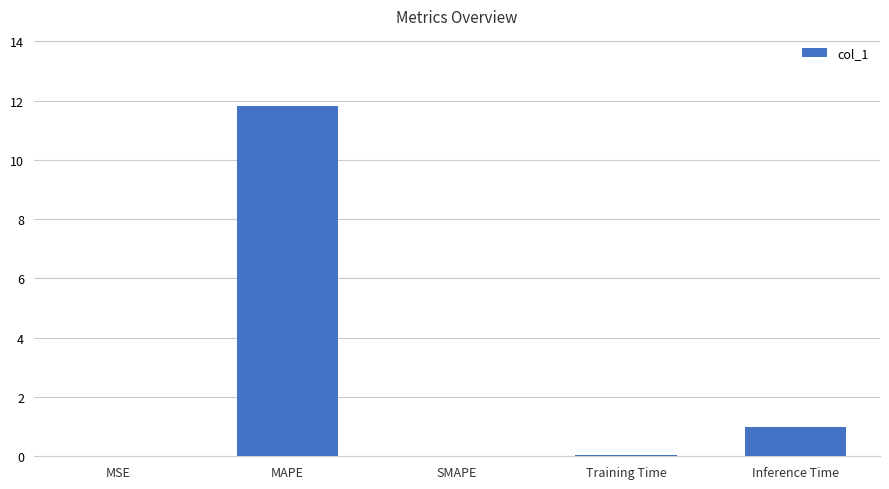

At which category does the chart reach its peak across all series?

MAPE